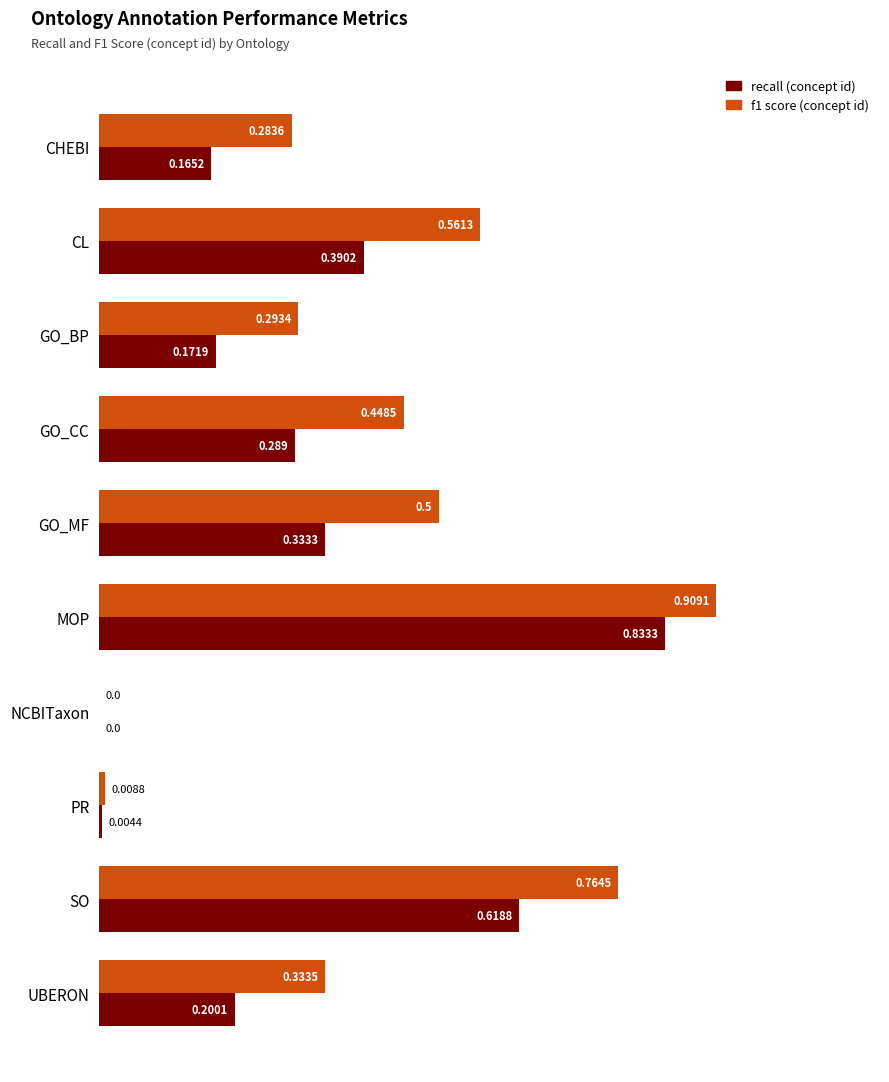

At which label does recall (concept id) reach its peak?

MOP